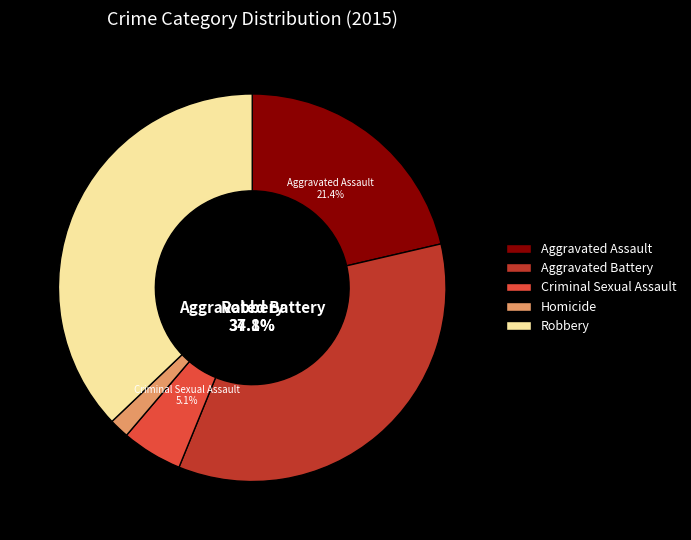

Rank the categories by value from highest to lowest.

Robbery, Aggravated Battery, Aggravated Assault, Criminal Sexual Assault, Homicide